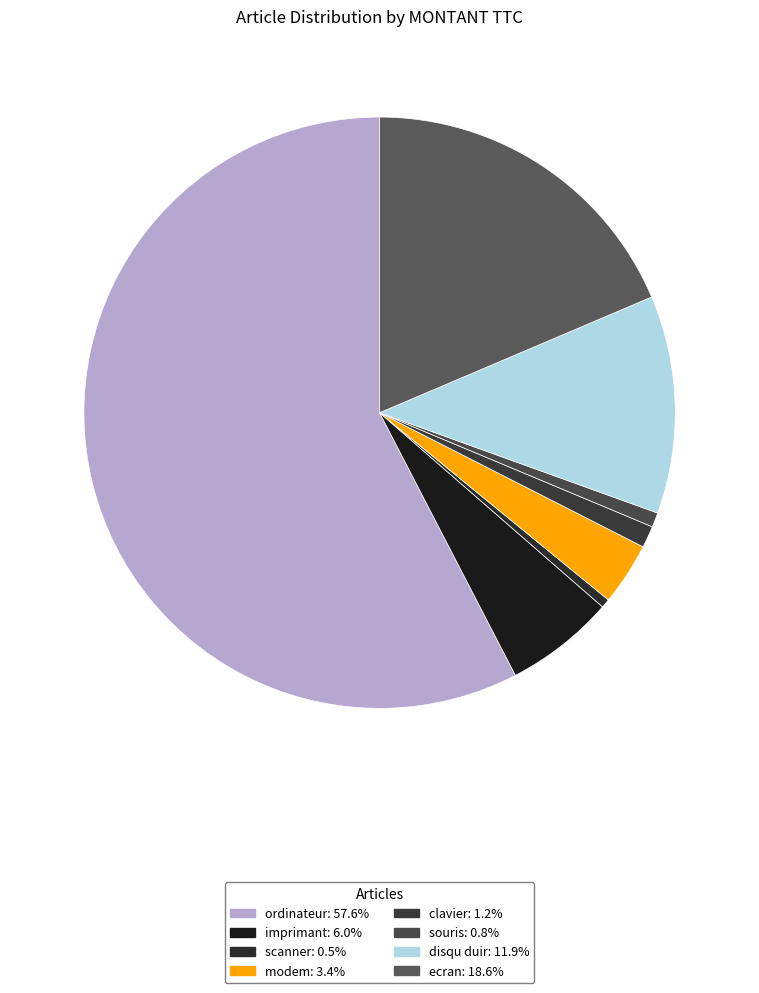

What percentage is the souris slice, to the nearest percent?

1%